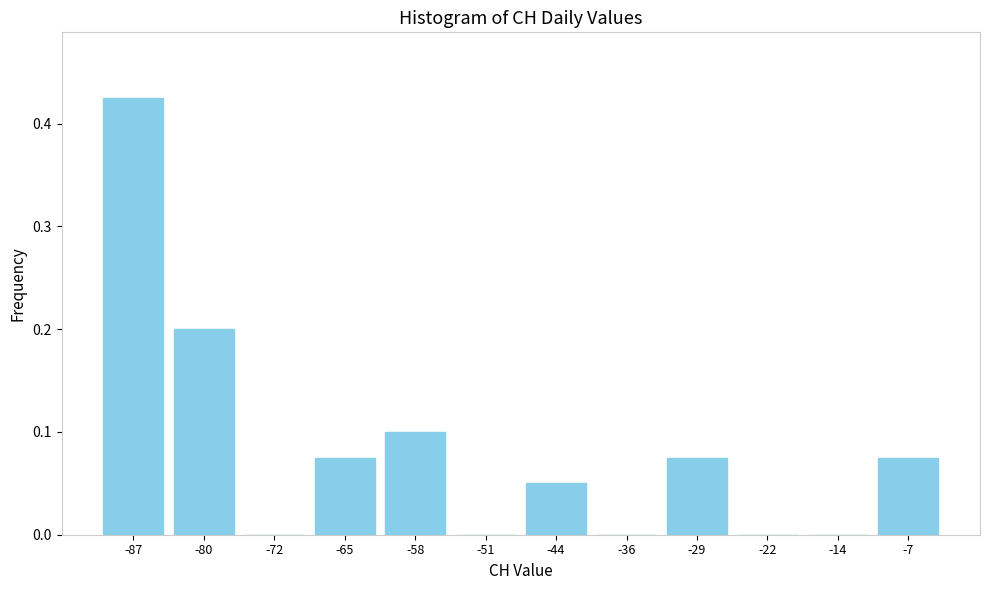

True or false: the data shows 0.0 at -44.

False